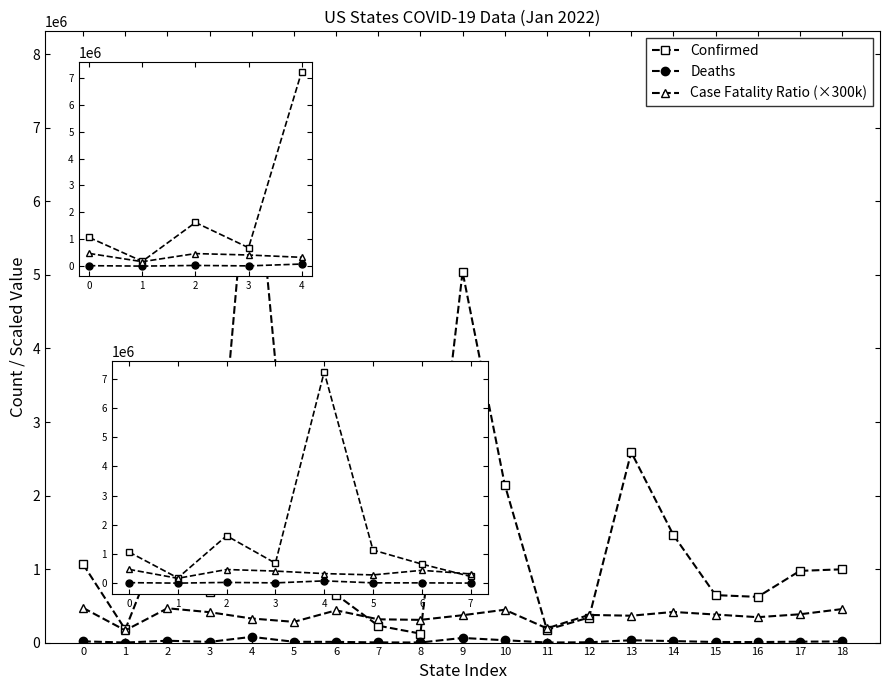

Is the value of Confirmed at 17 greater than the value of Case Fatality Ratio (×300k) at 0?

Yes